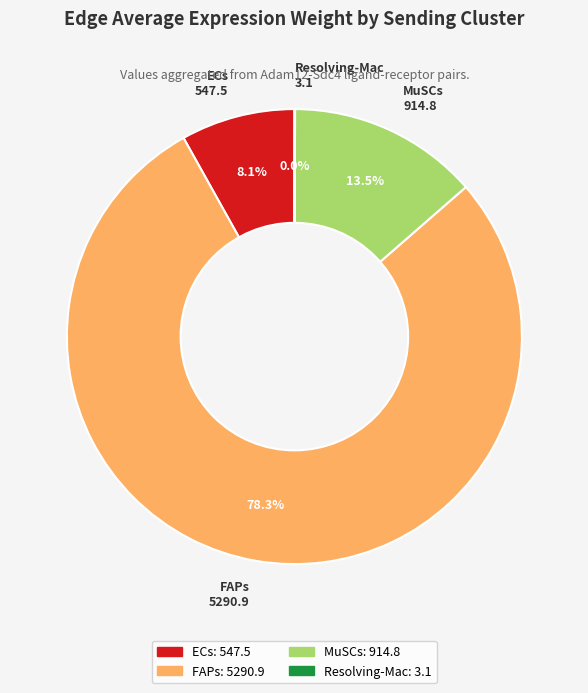

To the nearest percent, what is the difference between the largest and smallest slice percentages?

78%